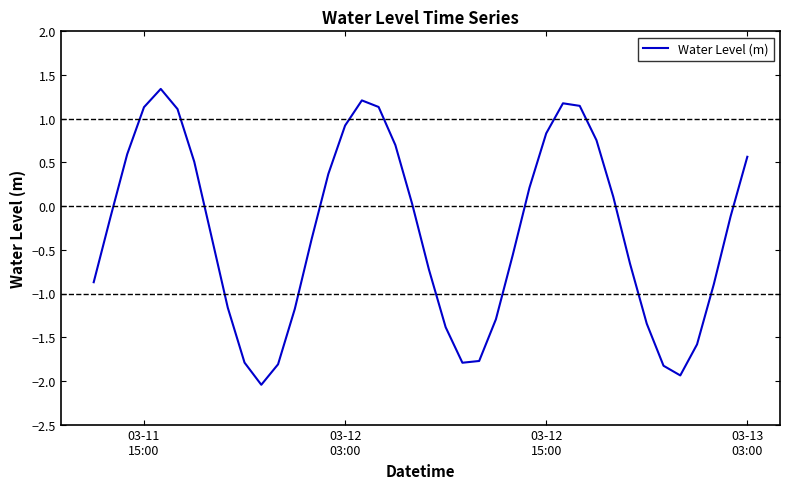

What is the maximum value shown in the chart?

1.3